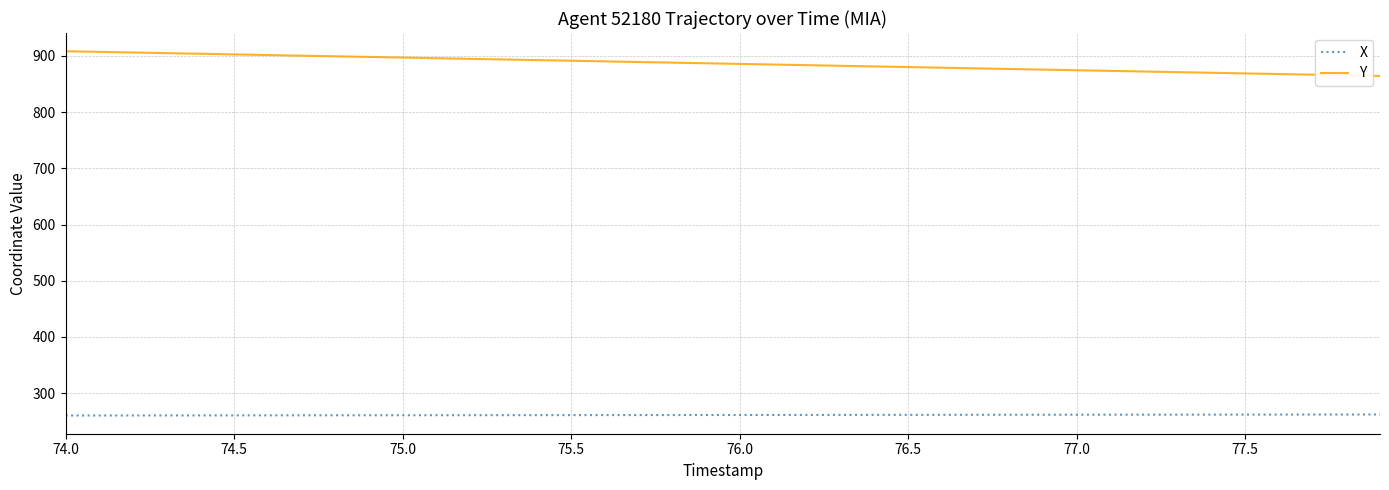

At how many categories does at least one series exceed 460?

40